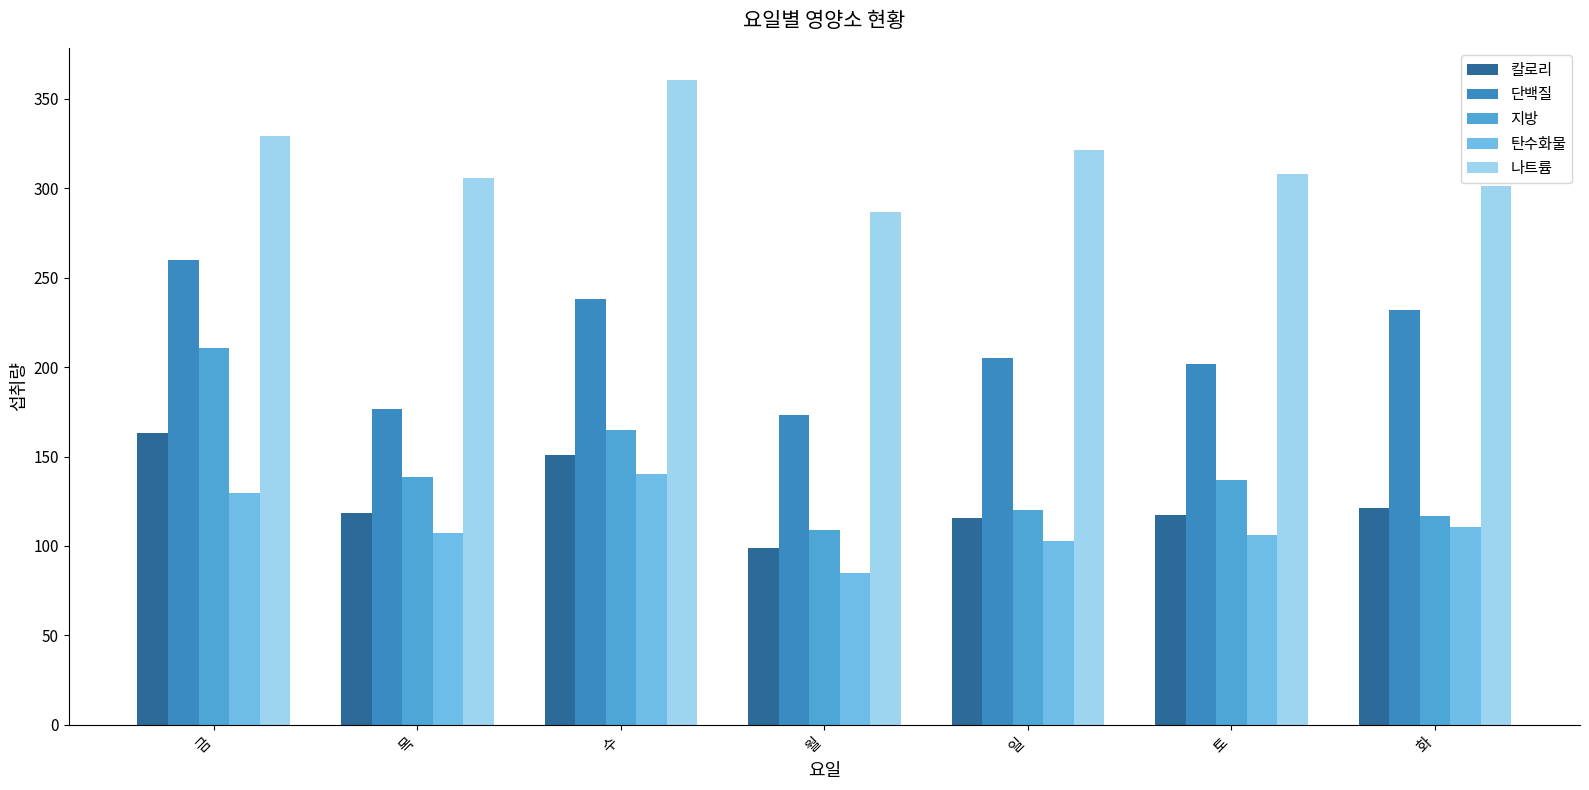

Which series has the widest spread of values?

지방